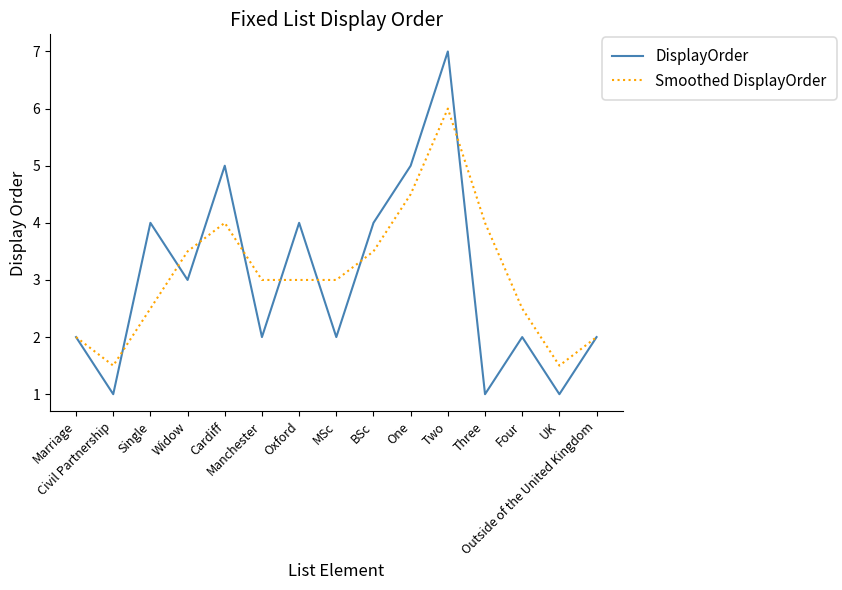

What position from the right is Widow?

12